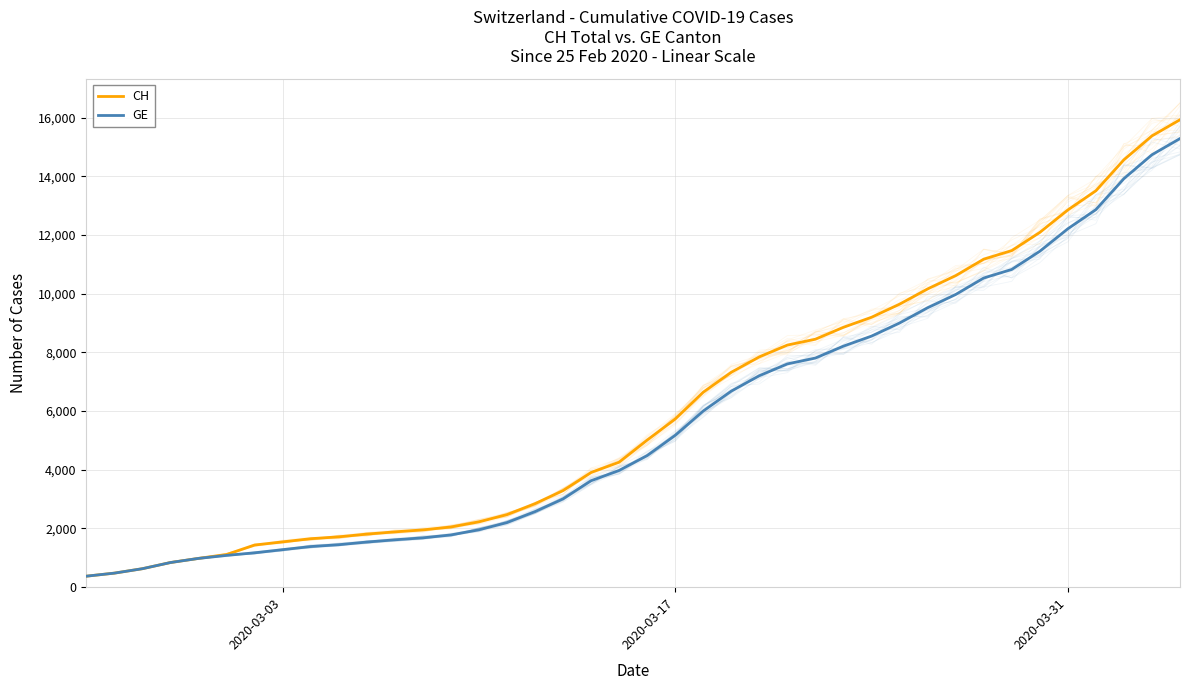

Is the value of CH at 26 greater than the value of GE at 5?

Yes